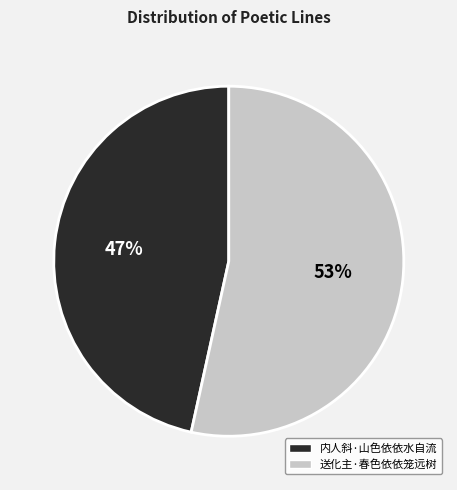

Rank the categories by value from highest to lowest.

送化主·春色依依笼远树, 内人斜·山色依依水自流